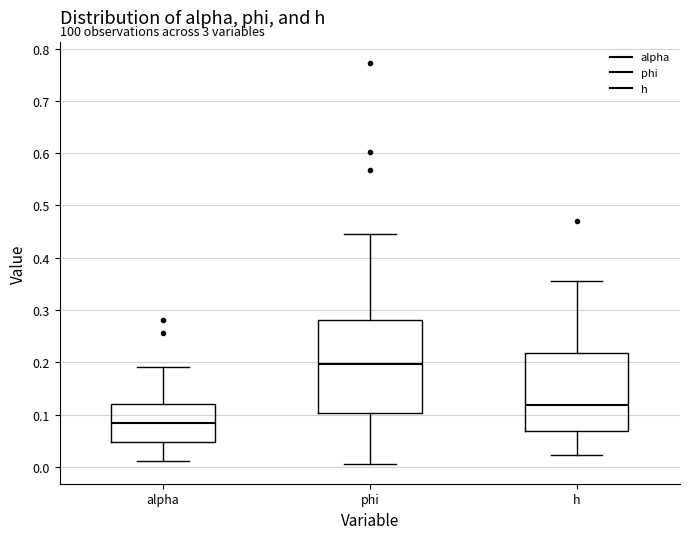

Reading left to right, transcribe this box plot: for each box, give where its median line is, the range the box spans, and where its two whiskers end, as read against the y-axis. The values are not printed on the chart, so give them approximately, as read against the axis.

alpha: median 0.08, box 0.05 to 0.12, whiskers 0.01 to 0.19
phi: median 0.20, box 0.10 to 0.28, whiskers 0.01 to 0.45
h: median 0.12, box 0.07 to 0.22, whiskers 0.02 to 0.36